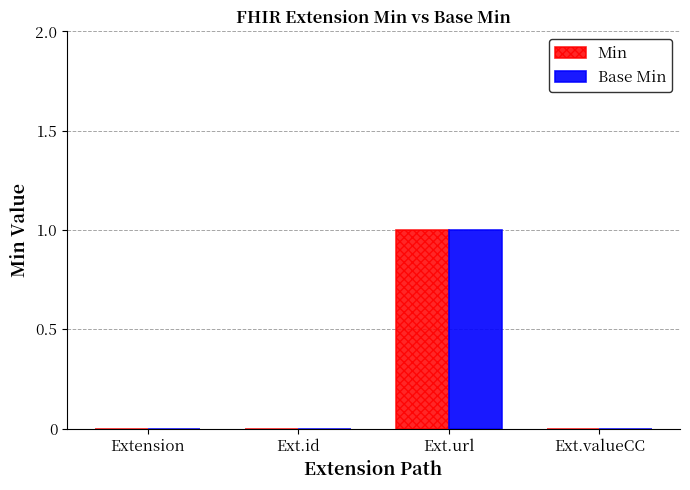

At which category does the chart reach its peak across all series?

Ext.url